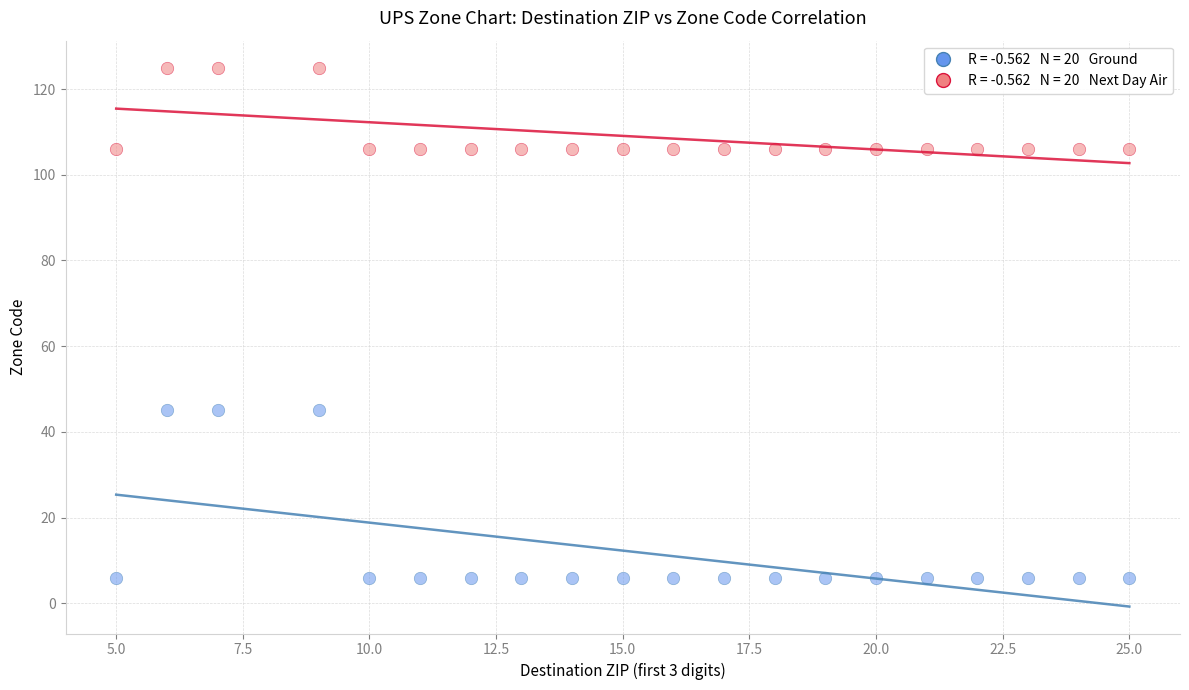

Across all data points, what is the range of X values (max minus min)?

20